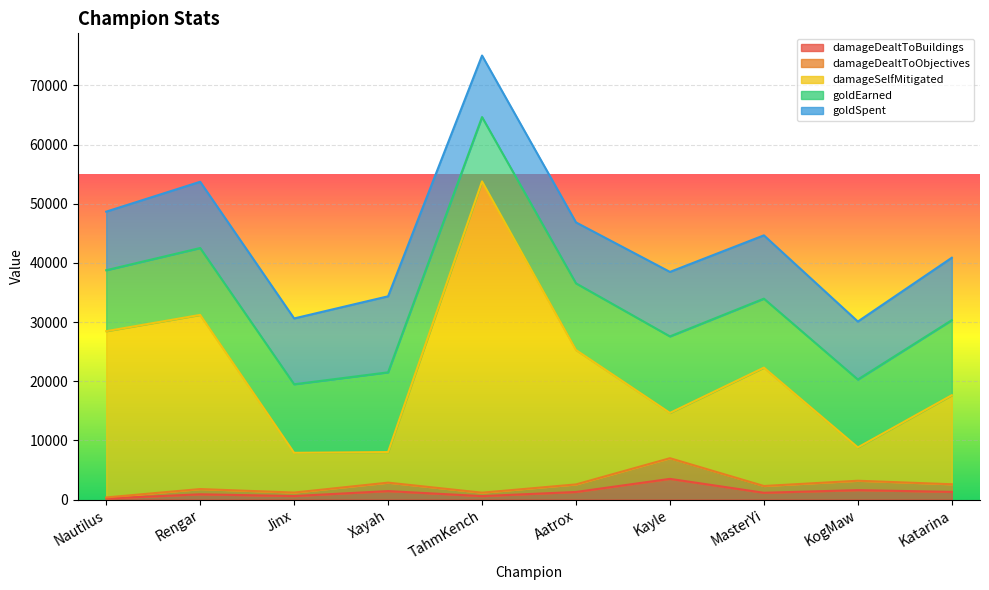

In damageDealtToBuildings, how many points are higher than both neighbors (excluding endpoints)?

4